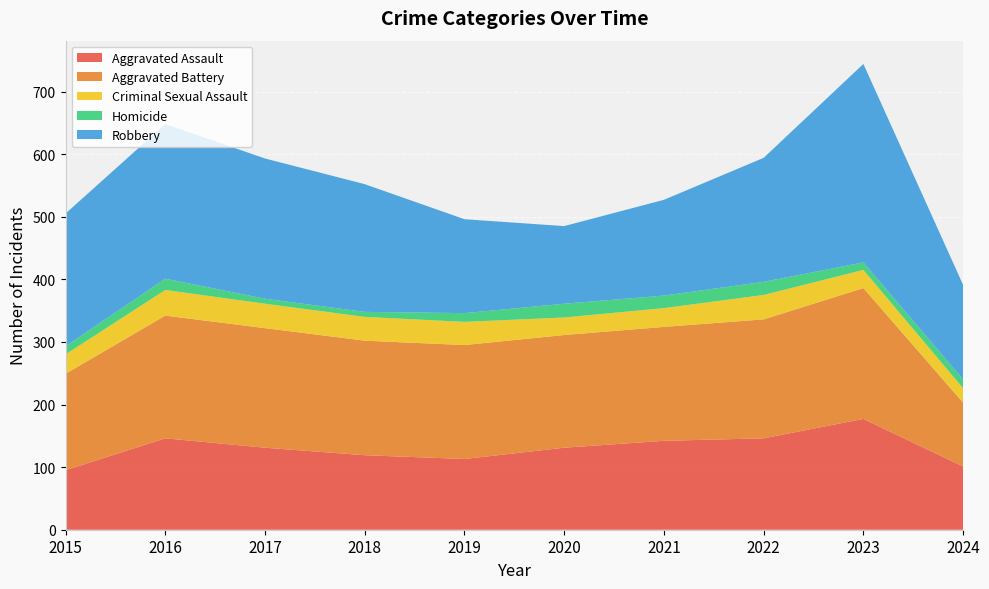

Reading left to right, extract all data points from this chart.

Aggravated Assault: 95	146	131	119	113	131	142	146	177	101
Aggravated Battery: 154	196	191	183	182	180	182	190	209	102
Criminal Sexual Assault: 31	41	39	38	37	28	30	39	29	23
Homicide: 13	18	8	8	14	22	20	21	12	14
Robbery: 212	247	224	204	150	124	153	198	317	151